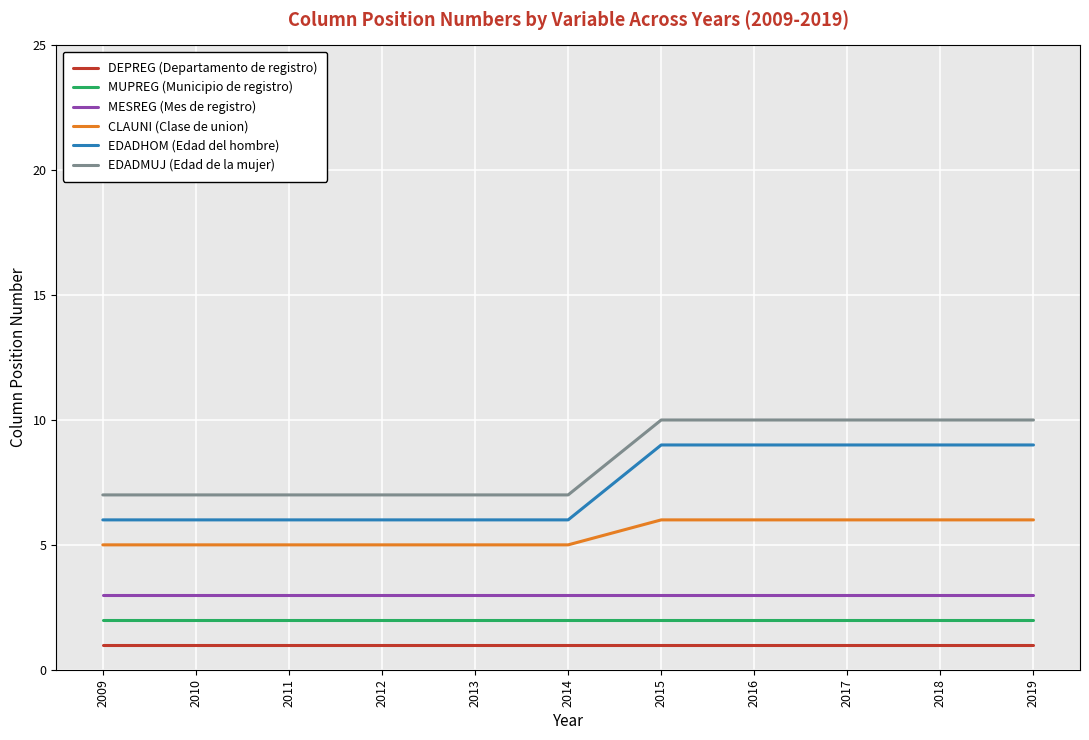

What is the lowest value of the MESREG (Mes de registro) series?

3